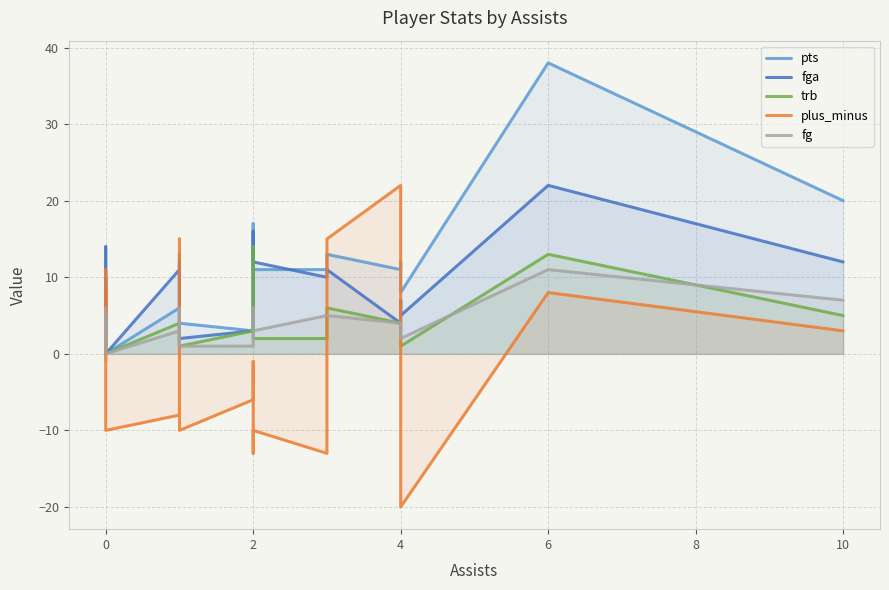

How many data points in fg are above 4?

8